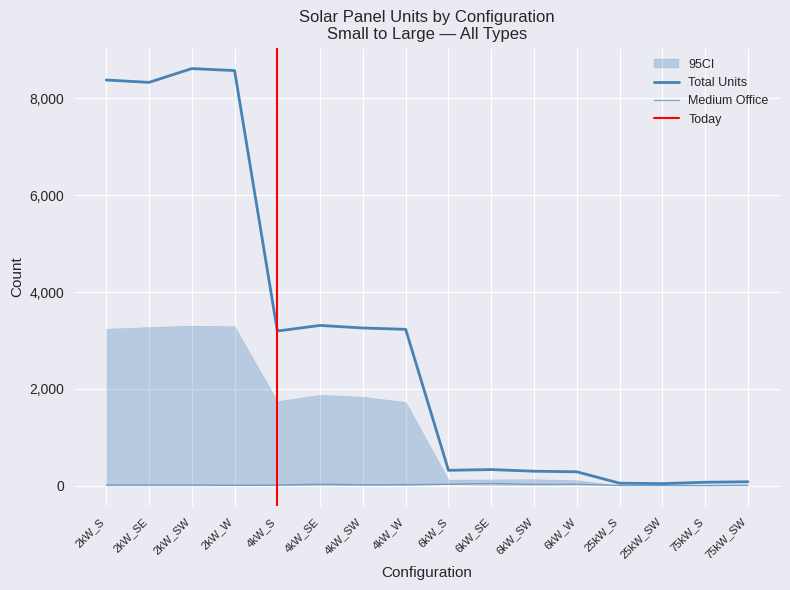

What is the total value across all series at 25kW_SW?

45